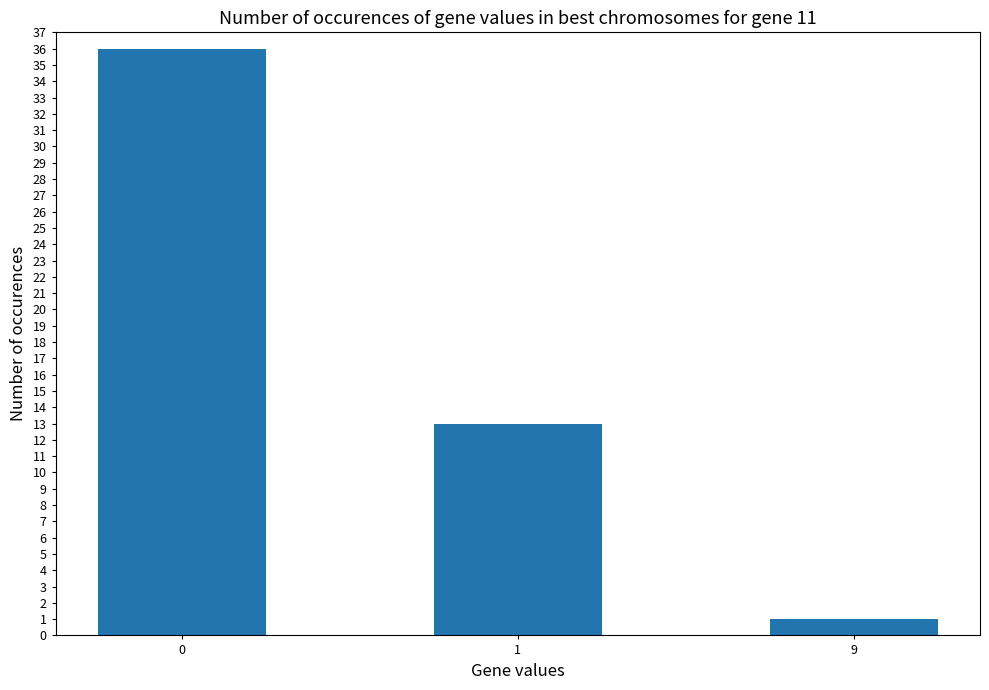

What is the difference between the maximum and minimum values?

35